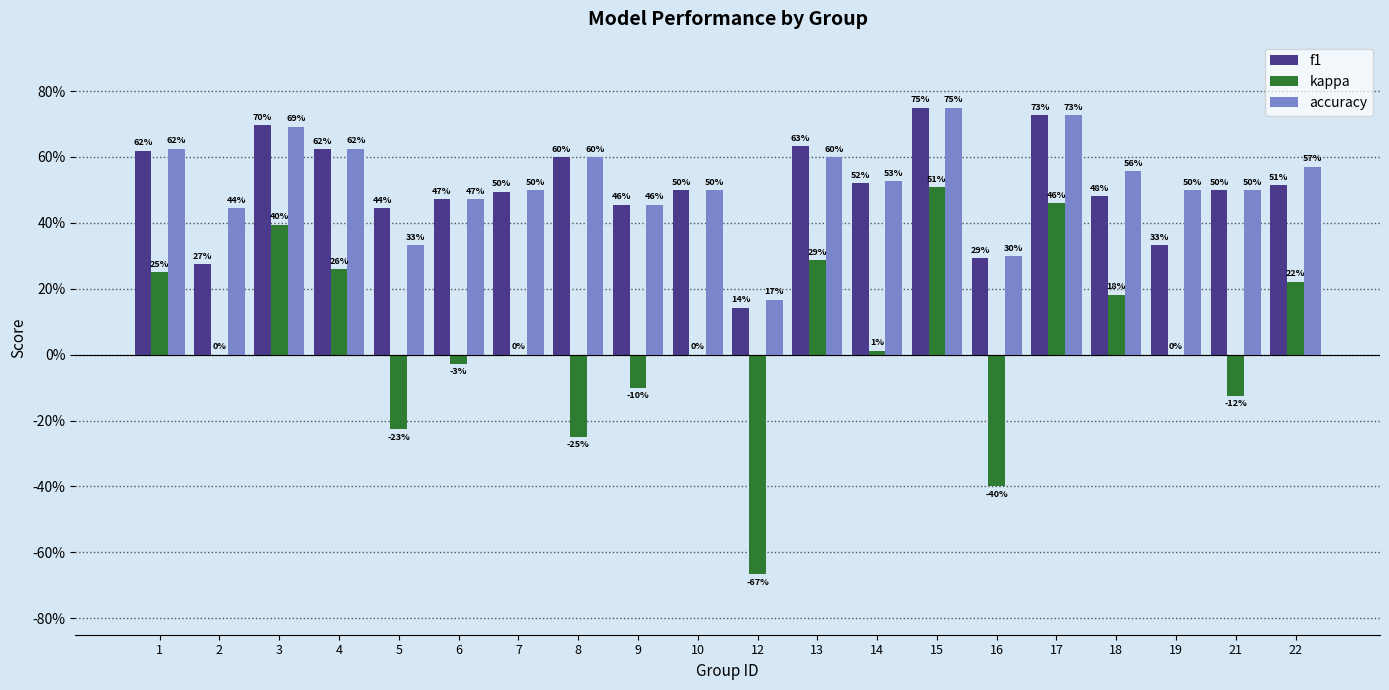

What are all the series names shown in the legend?

f1, kappa, accuracy